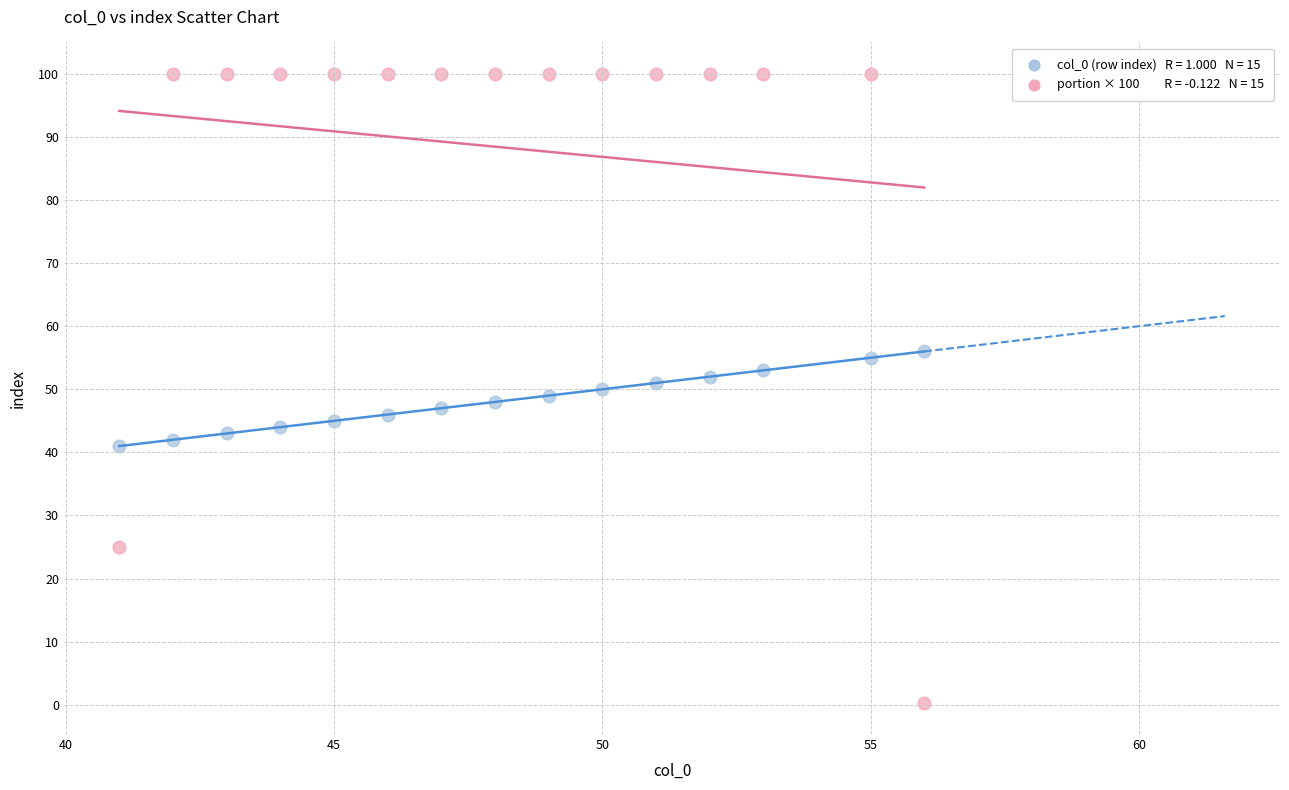

Across all data points, what is the range of X values (max minus min)?

15.0